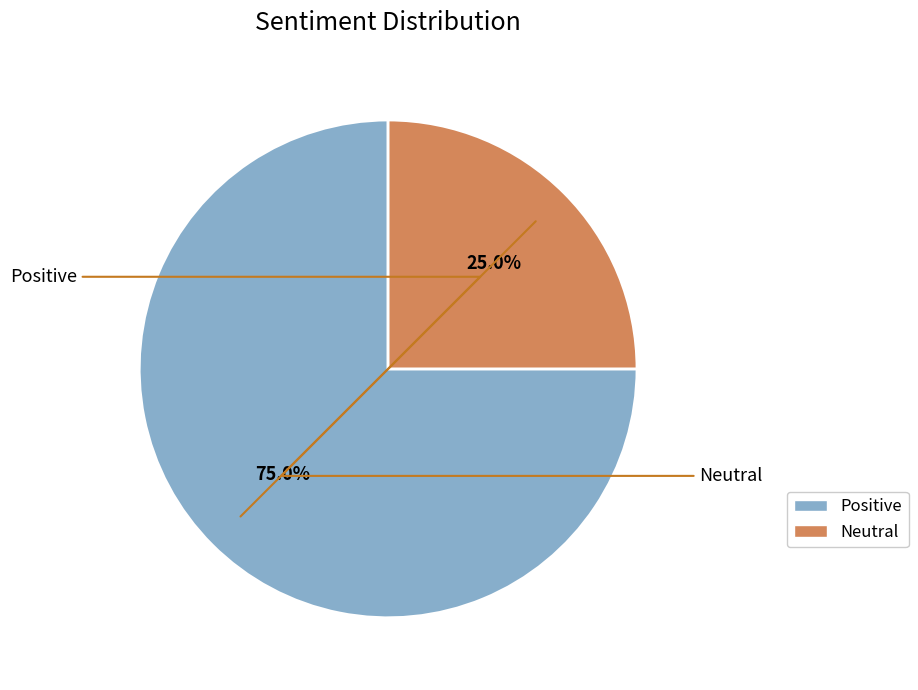

To the nearest percent, what percentage of the pie is Neutral?

25%